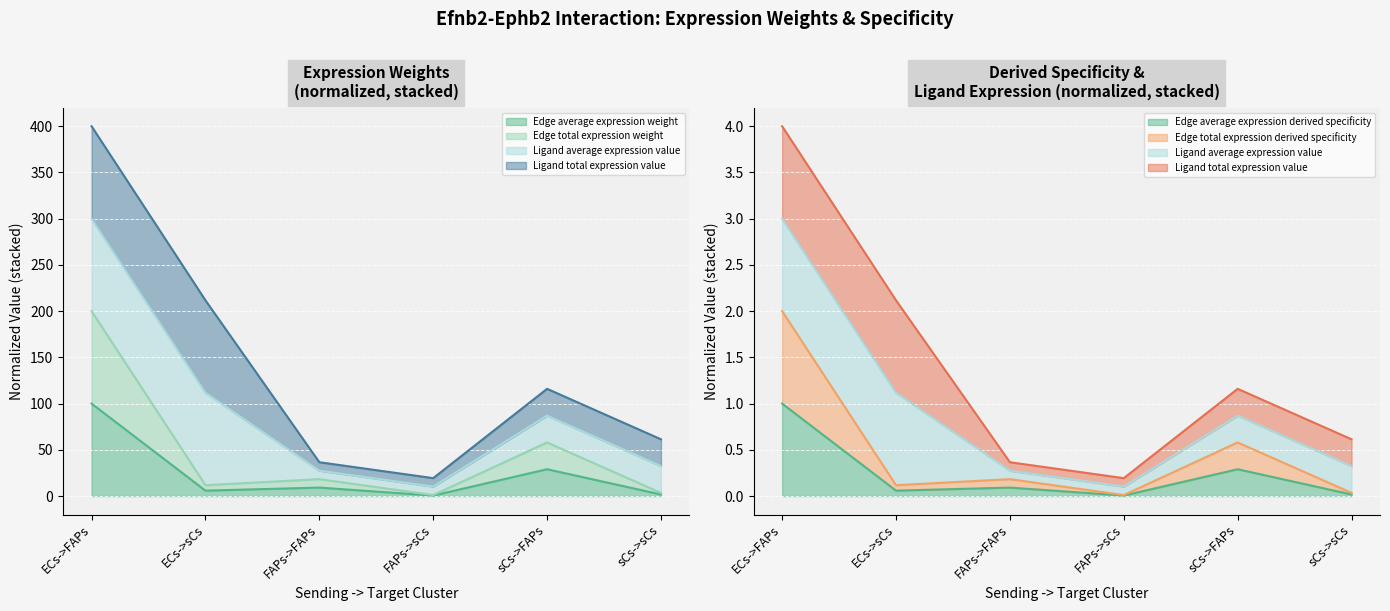

Which category has the highest value across all series?

ECs->FAPs